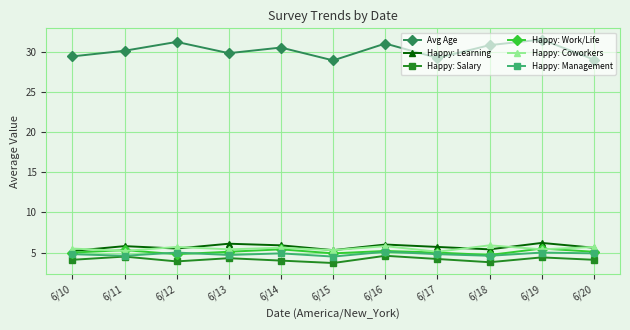

Which series has the largest range (max minus min)?

Avg Age